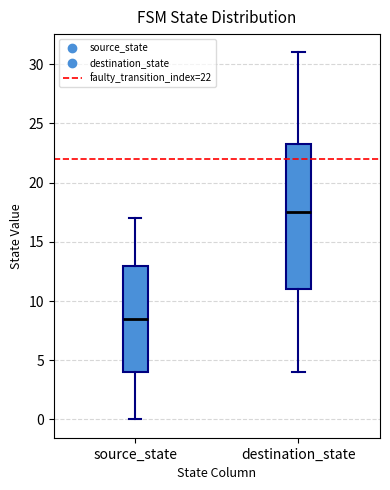

Which box has the highest median line?

destination_state